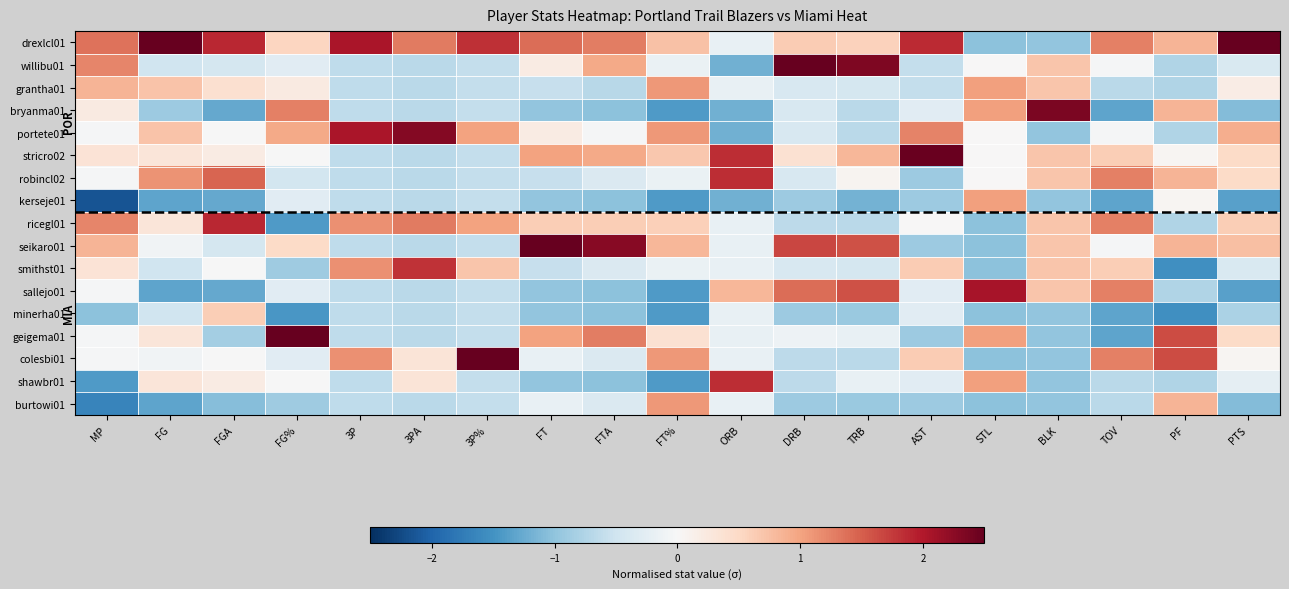

At how many categories does at least one series exceed 0?

19